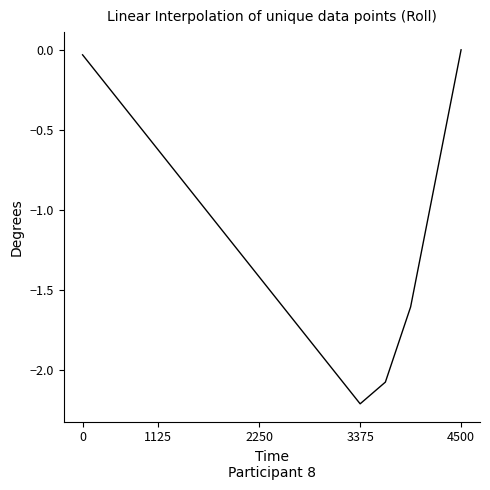

What is the difference between the maximum and minimum values?

2.2